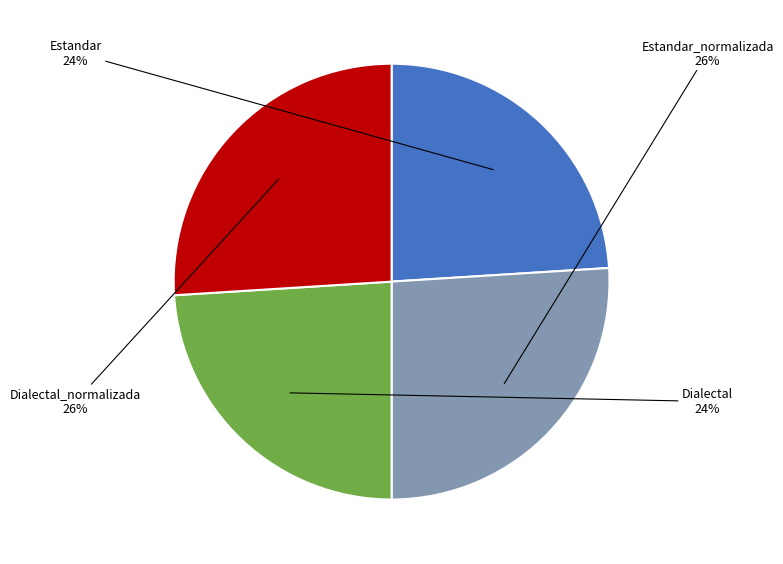

To the nearest percent, what portion does Dialectal_normalizada represent?

26%